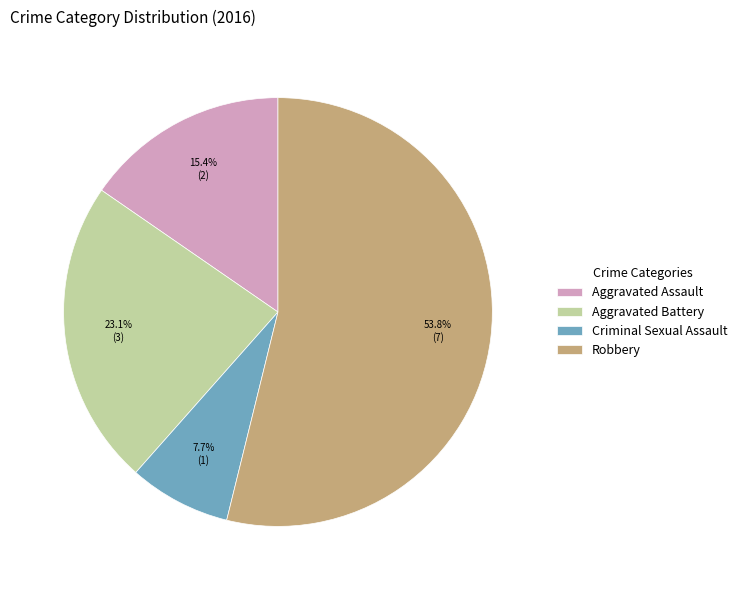

To the nearest percent, what portion does Robbery represent?

54%